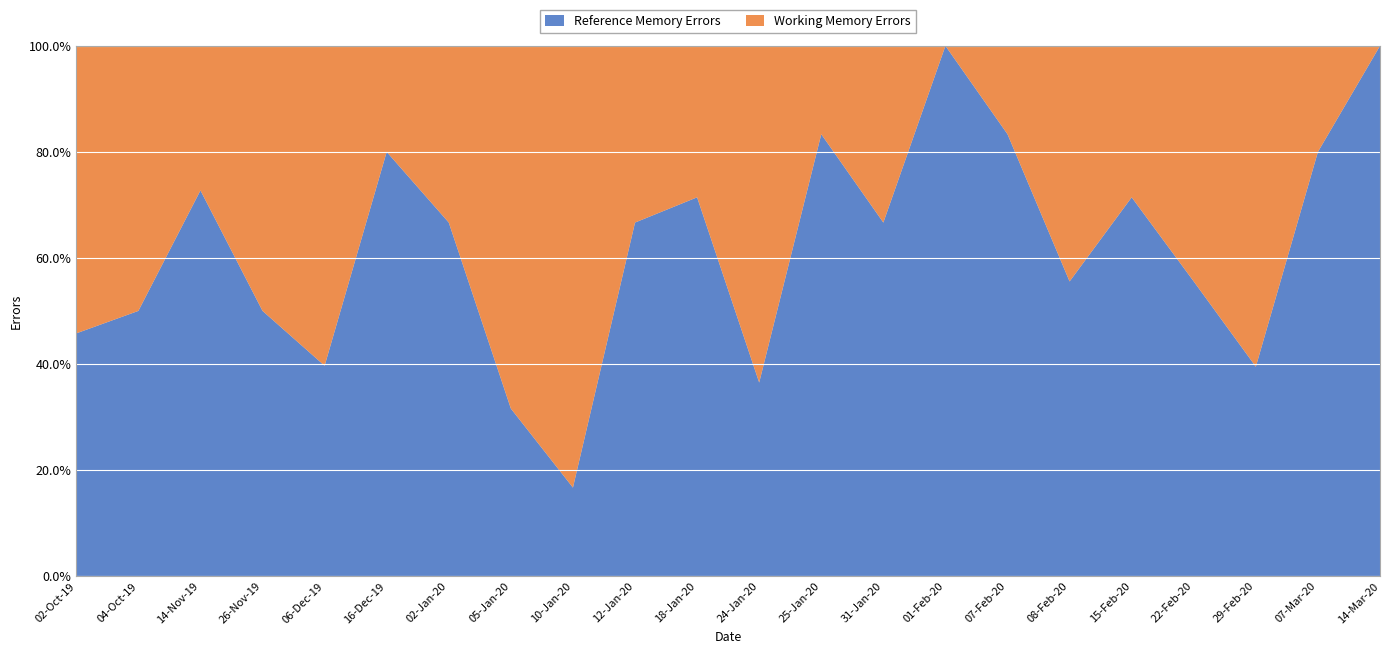

Reading left to right, list all the values displayed in this chart.

Reference Memory Errors: 27	13	8	10	23	4	4	30	1	2	5	27	5	6	3	5	5	5	5	15	4	3
Working Memory Errors: 32	13	3	10	35	1	2	65	5	1	2	47	1	3	0	1	4	2	4	23	1	0